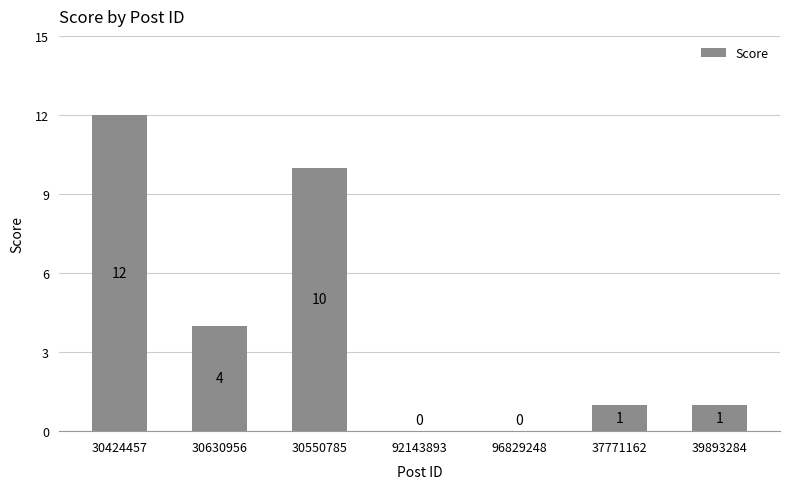

Reading left to right, extract all data points from this chart.

30424457=12	30630956=4	30550785=10	92143893=0	96829248=0	37771162=1	39893284=1